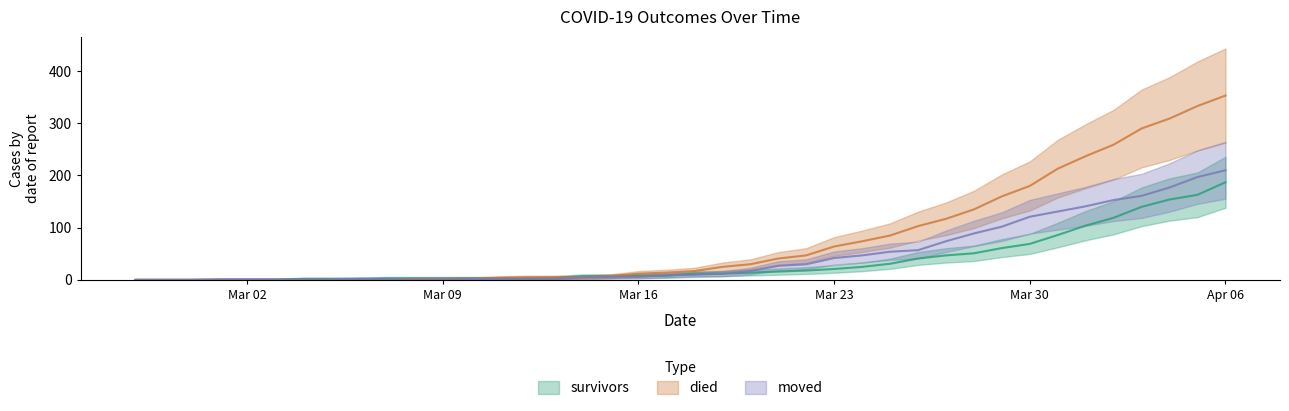

True or false: survivors has a value of 3 at 2020-03-05.

False